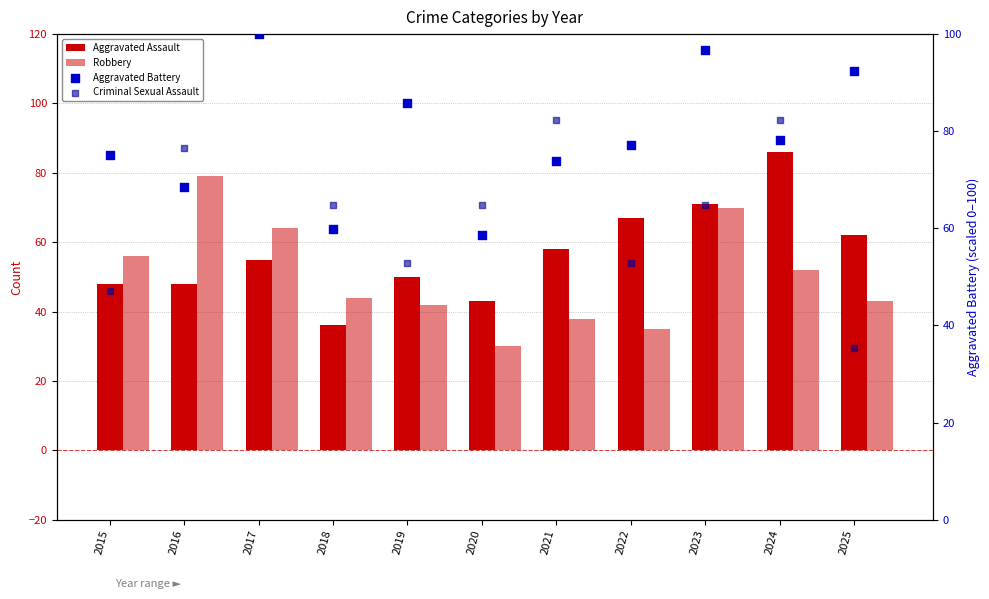

What are all the series names shown in the legend?

Aggravated Assault, Robbery, Aggravated Battery, Criminal Sexual Assault